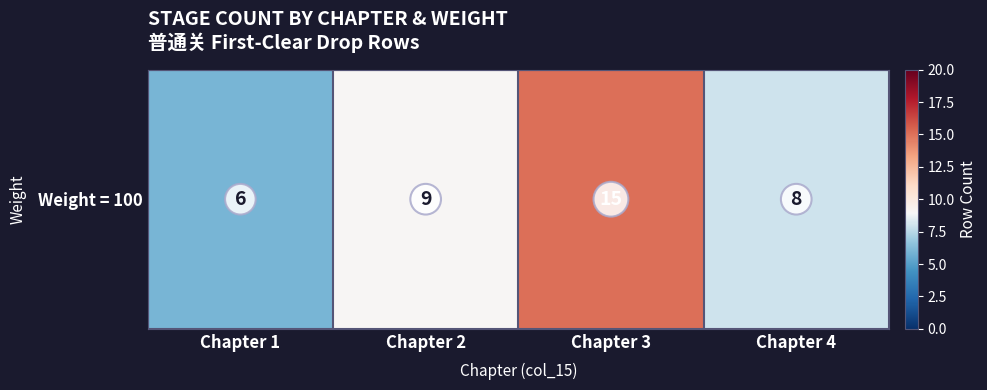

What is the sum of all values?

38